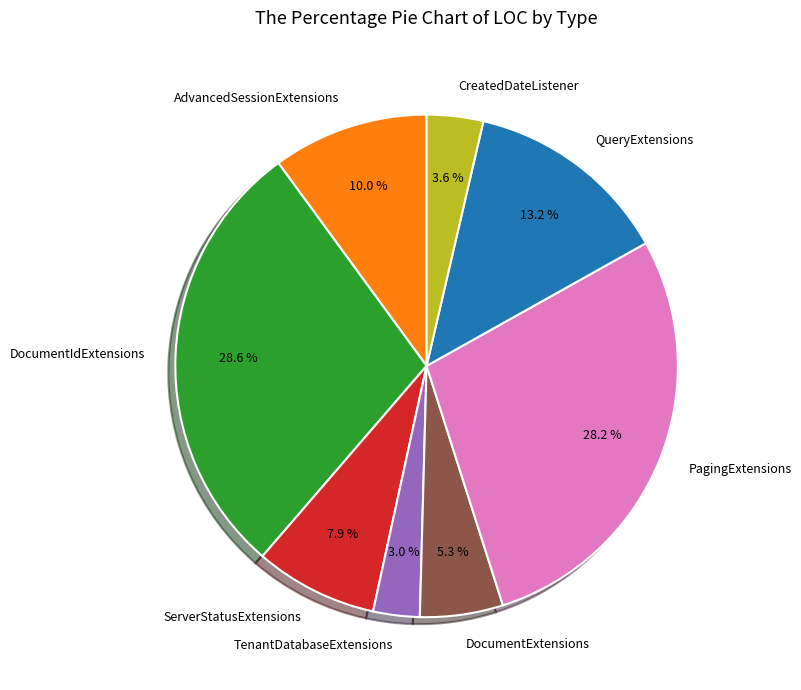

Between PagingExtensions and QueryExtensions, which is larger?

PagingExtensions